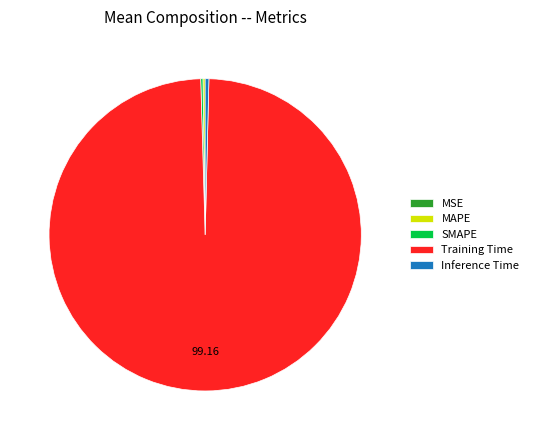

What is the largest slice in the pie chart?

Training Time